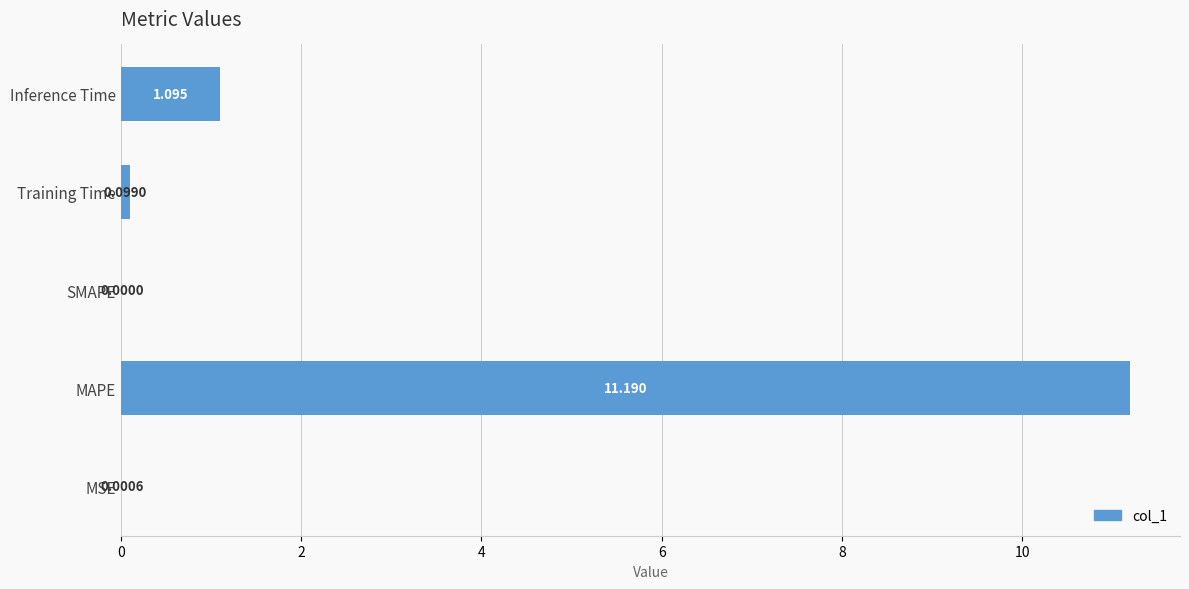

Where is the data nearest to the value 5?

Inference Time